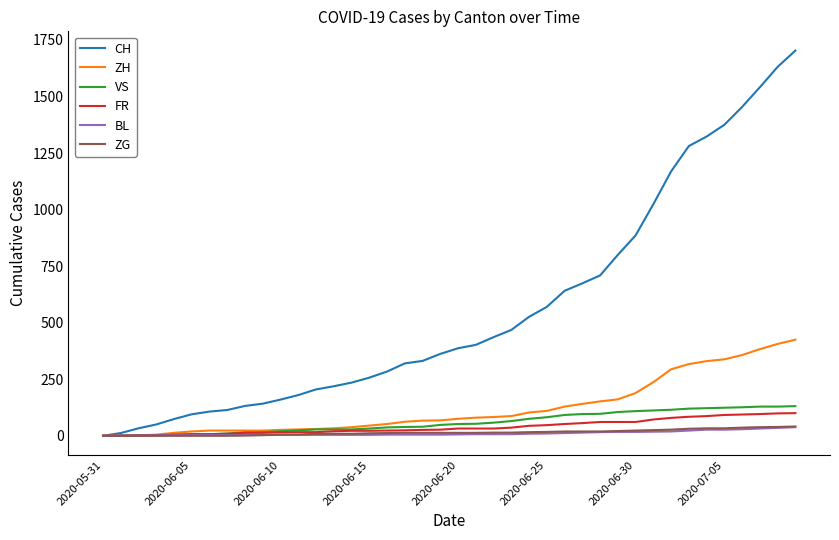

Which series has the largest total across all categories?

CH